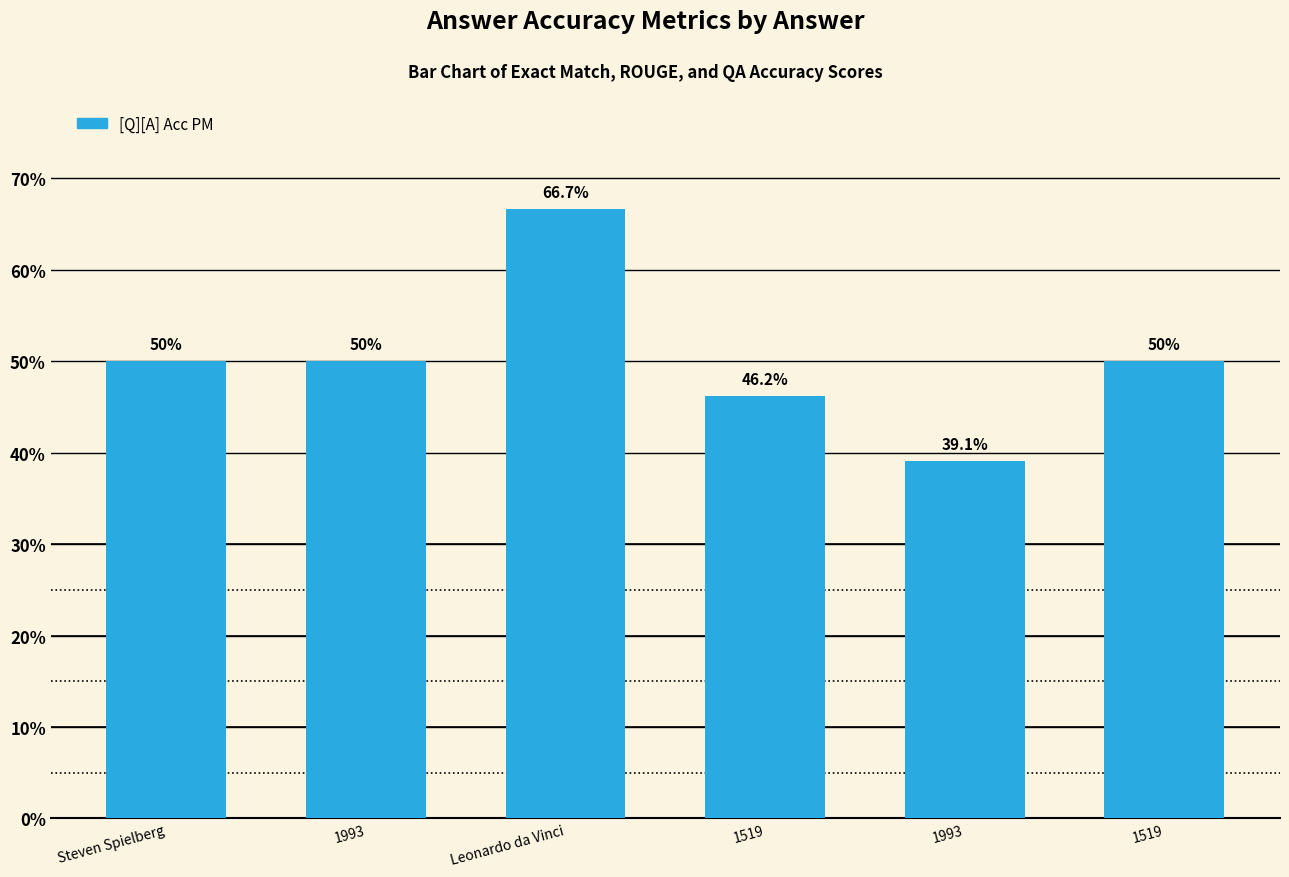

What is the sum of the values at 1993 and 1519?

0.9